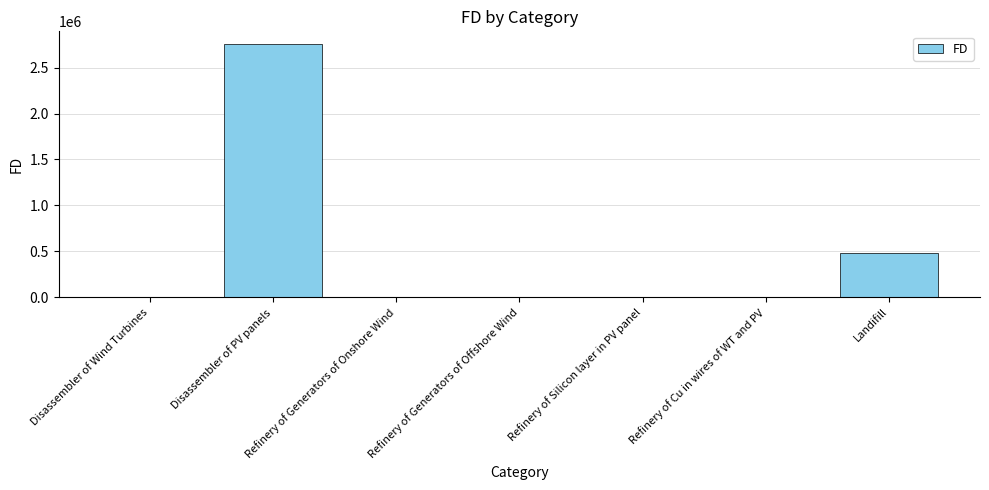

True or false: the data shows -1172222.5 at Refinery of Cu in wires of WT and PV.

False